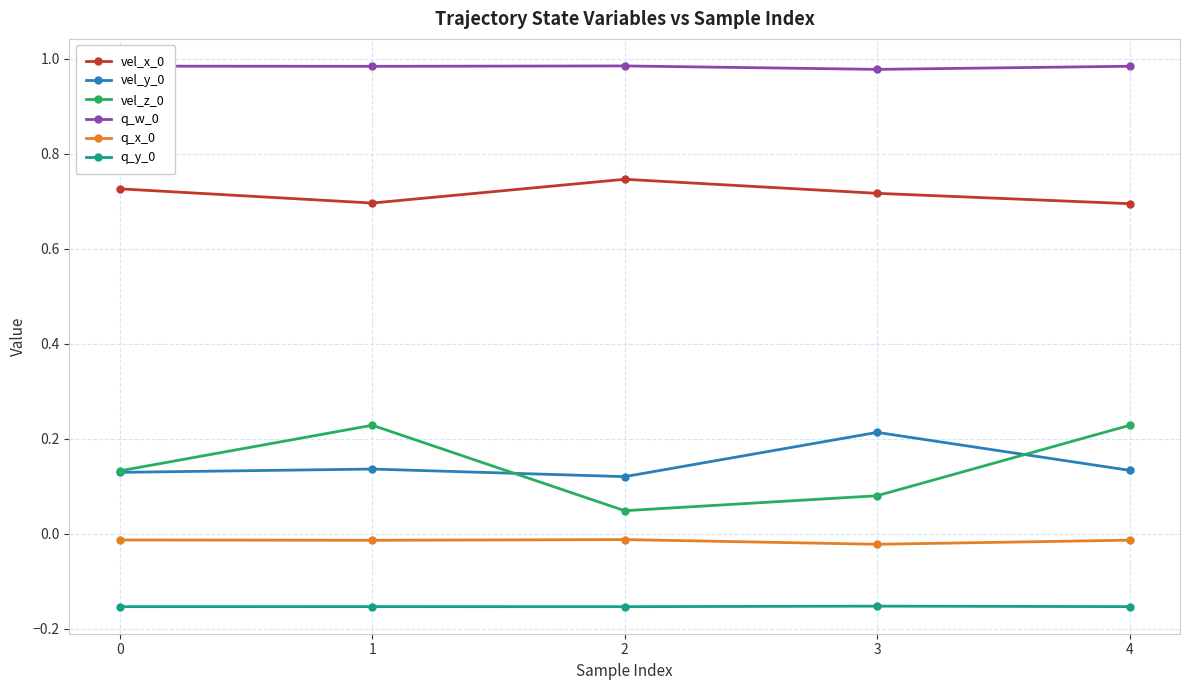

The value of vel_x_0 at 2 is 1.0. True or false?

False